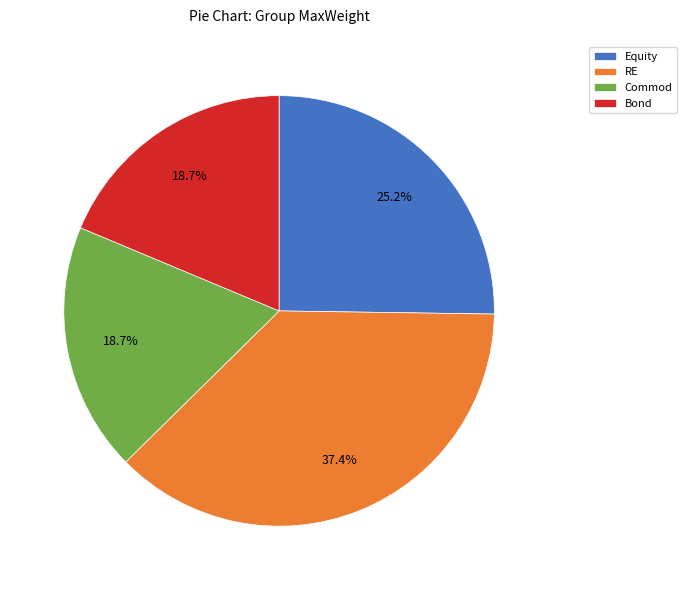

Count the number of slices in the pie.

4